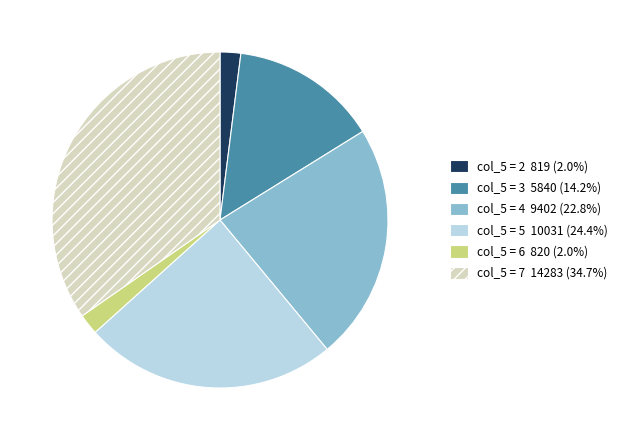

Is there any slice that represents more than half of the pie?

No